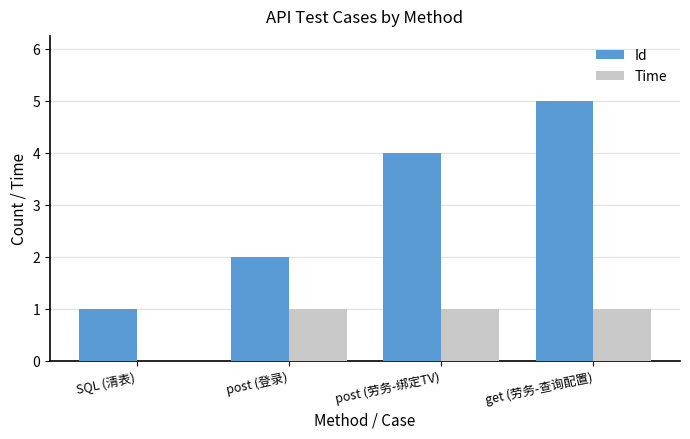

Count the number of categories in the chart.

4